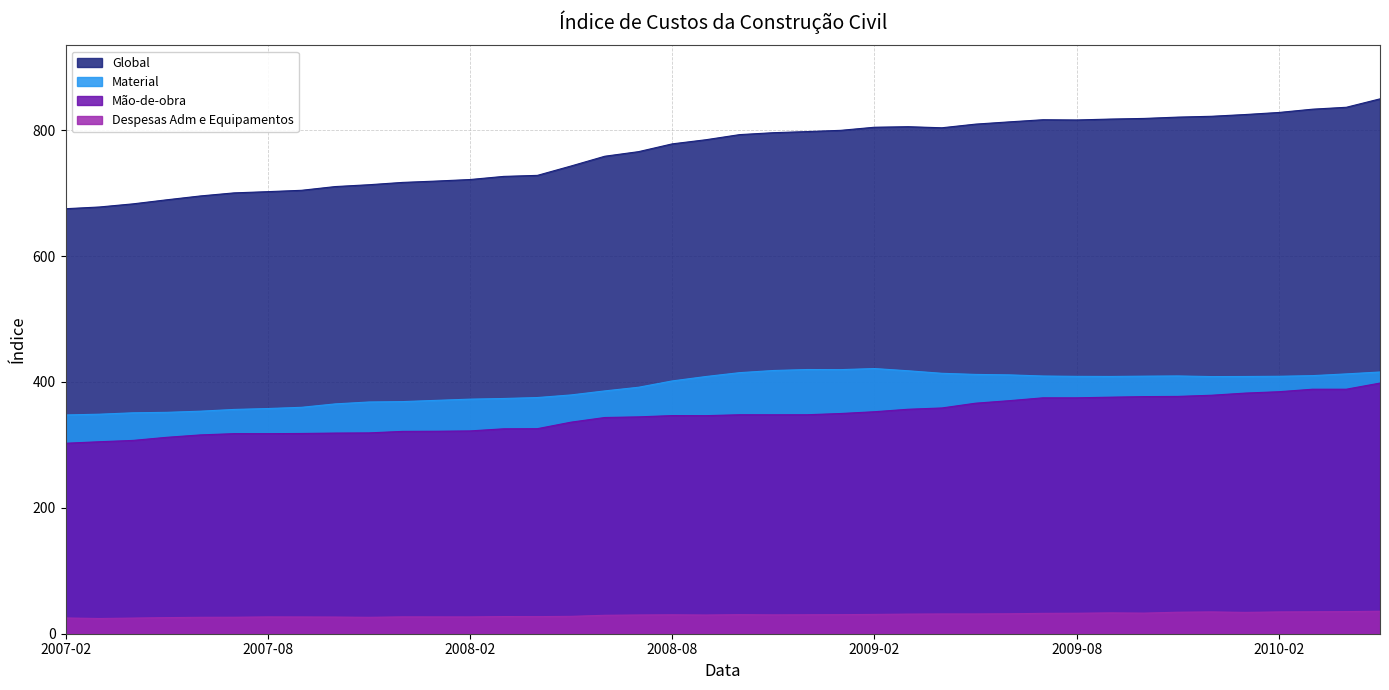

True or false: Material has more than 2 points higher than both neighbors.

True